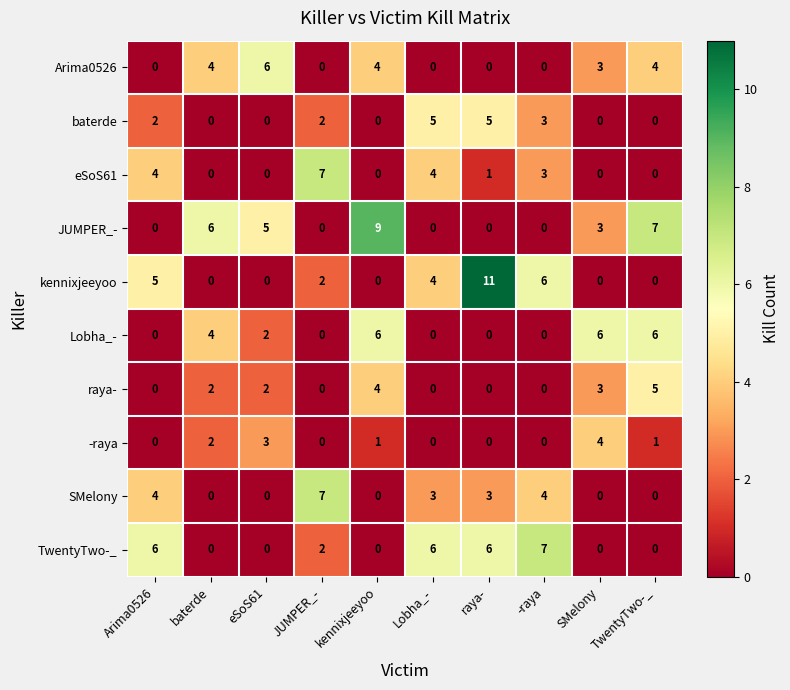

The JUMPER_- series shows -3 at Lobha_-. True or false?

False